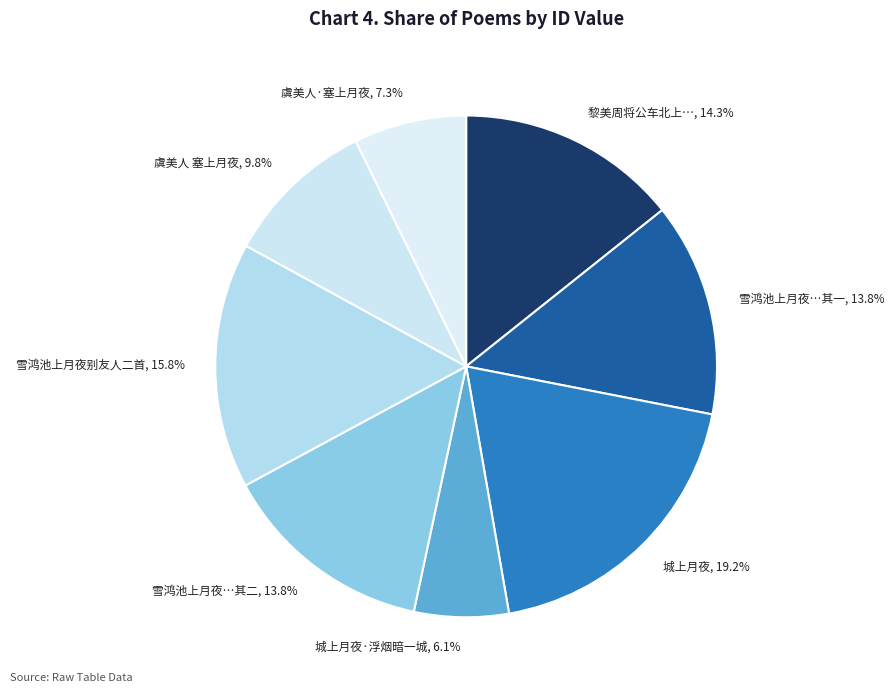

Is it true that 虞美人·塞上月夜 is 7% of the pie?

True